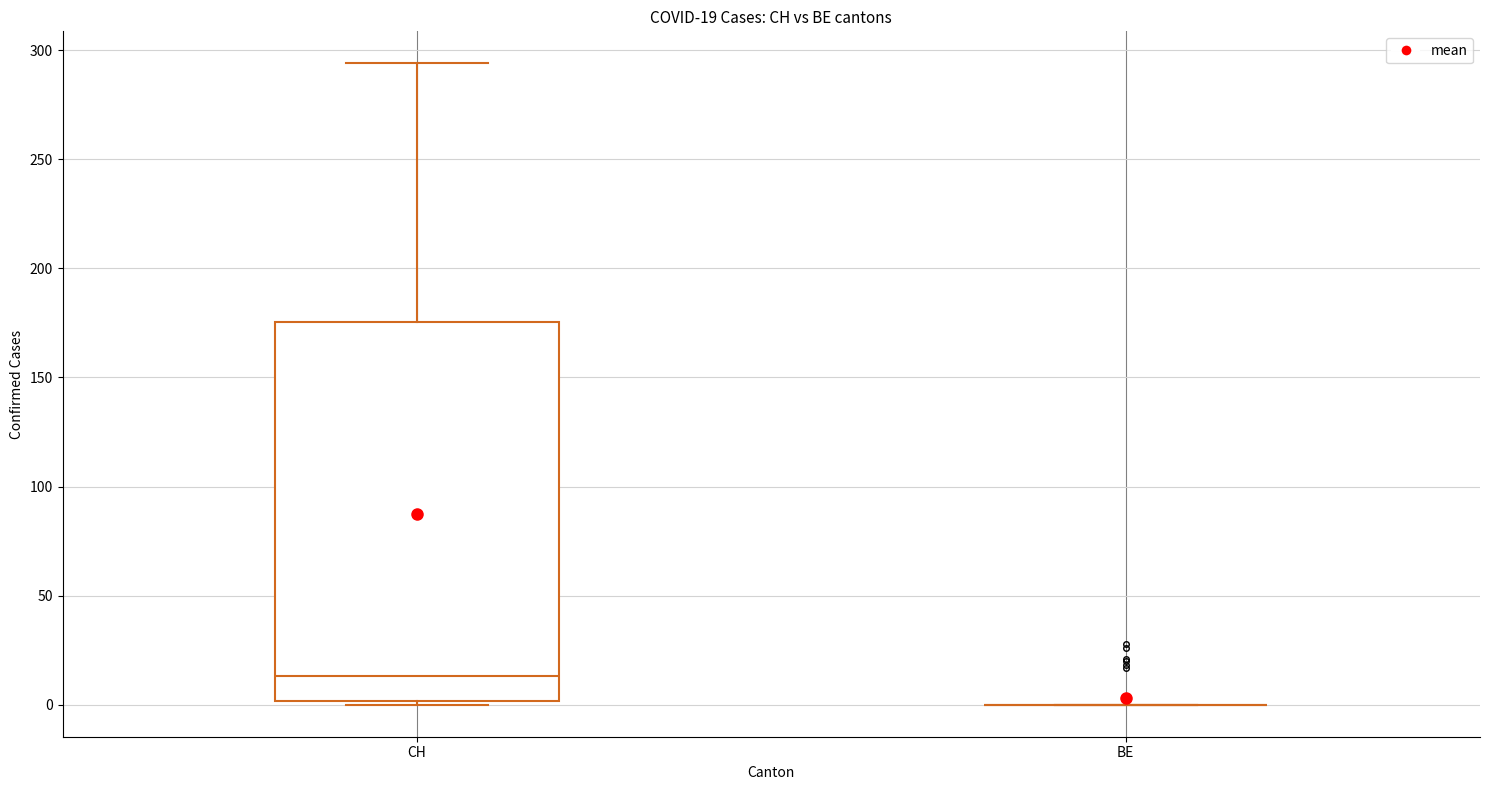

Comparing the boxes themselves (not the whiskers), which one is the tallest?

CH